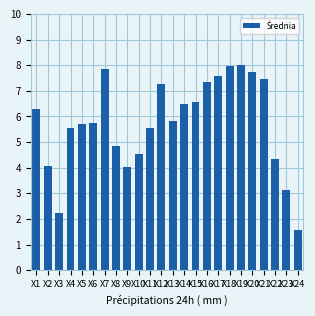

What is the value of the 18th bar from the left?

8.0